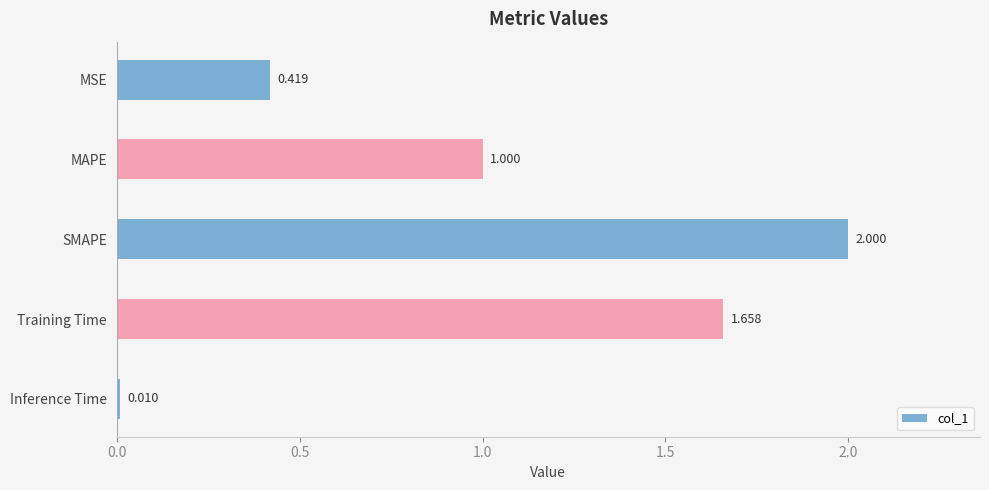

Which label corresponds to the largest value in the chart?

SMAPE